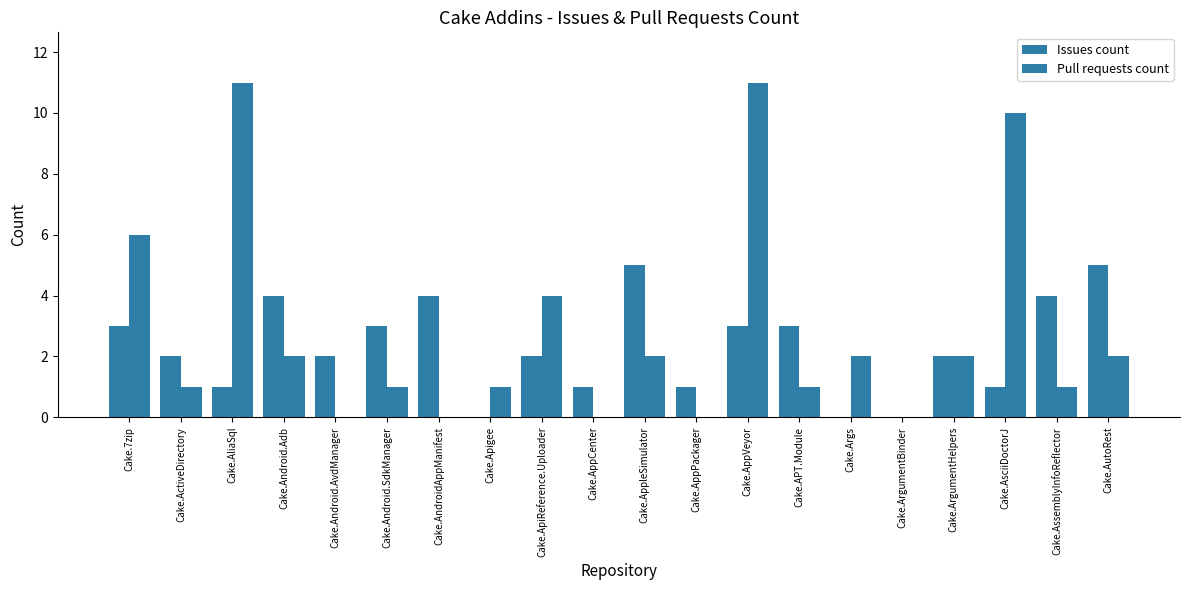

Is it true that Pull requests count equals 5 at Cake.ArgumentBinder?

False